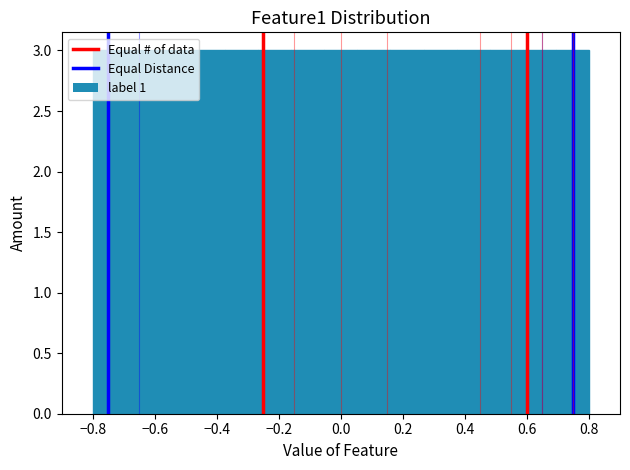

Reading left to right, list every bar in this chart as the range it spans on the x-axis followed by its height. Neither the bar edges nor the heights are printed on the chart, so give them approximately, as read against the axes.

-0.80 to -0.70: 3
-0.70 to -0.58: 3
-0.58 to -0.48: 3
-0.48 to -0.38: 3
-0.38 to -0.26: 3
-0.26 to -0.16: 3
-0.16 to -0.06: 3
-0.06 to 0.06: 3
0.06 to 0.16: 3
0.16 to 0.26: 3
0.26 to 0.38: 3
0.38 to 0.48: 3
0.48 to 0.58: 3
0.58 to 0.70: 3
0.70 to 0.80: 3